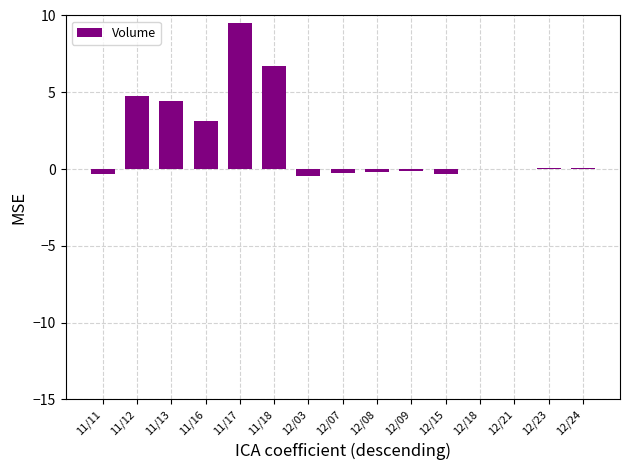

What is the greatest value displayed?

9.5